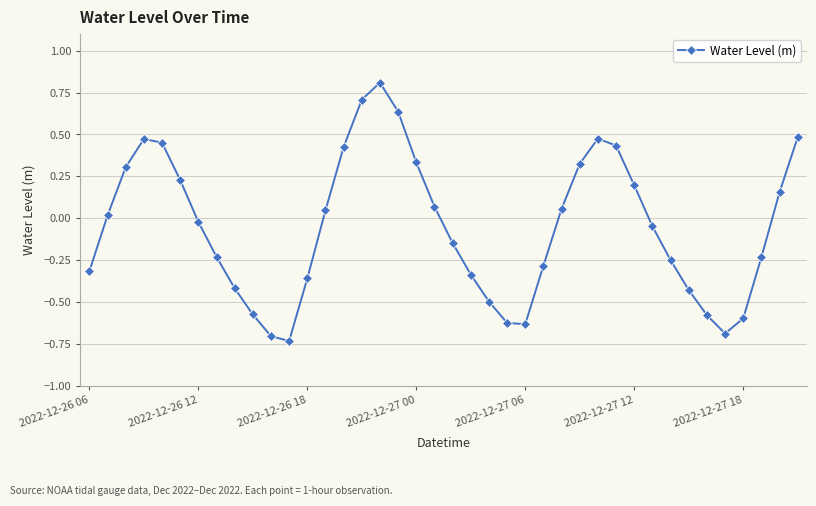

How many points are higher than both their immediate neighbors (excluding endpoints)?

3